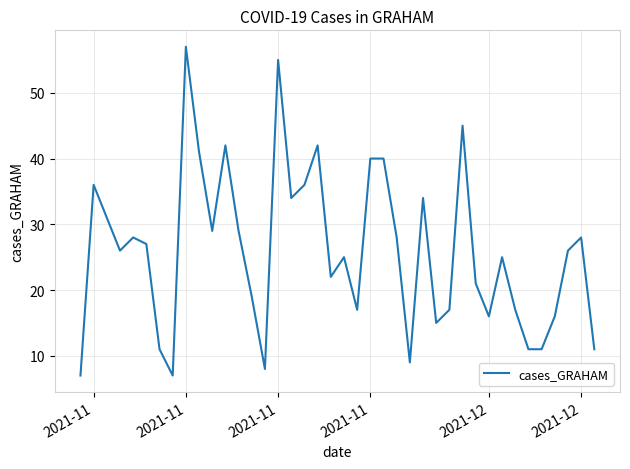

What is the greatest value displayed?

57